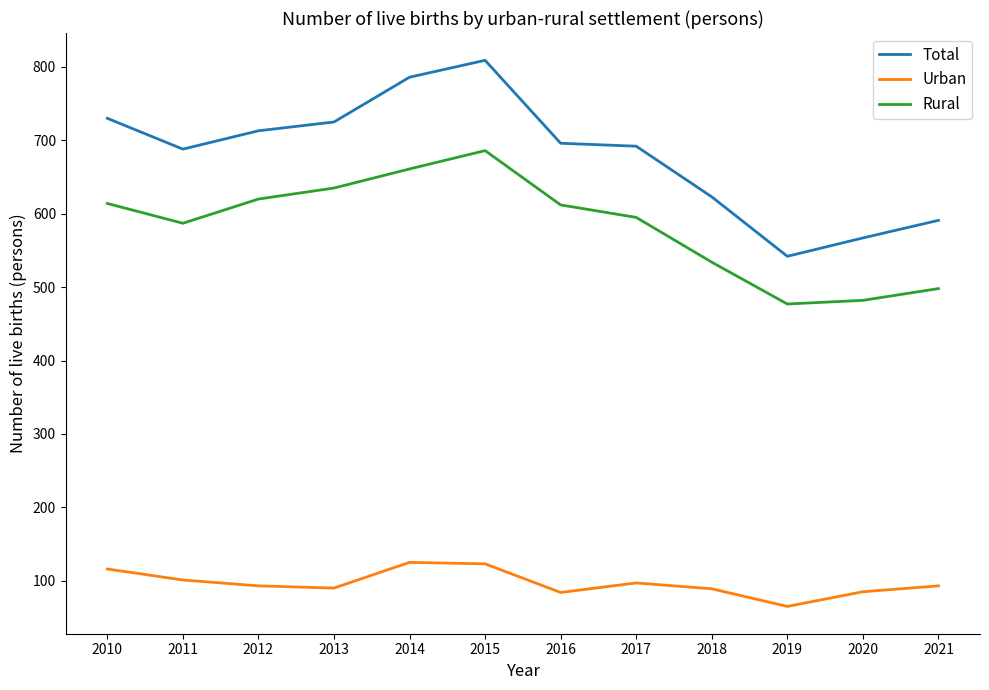

At which label does Total reach its minimum?

2019